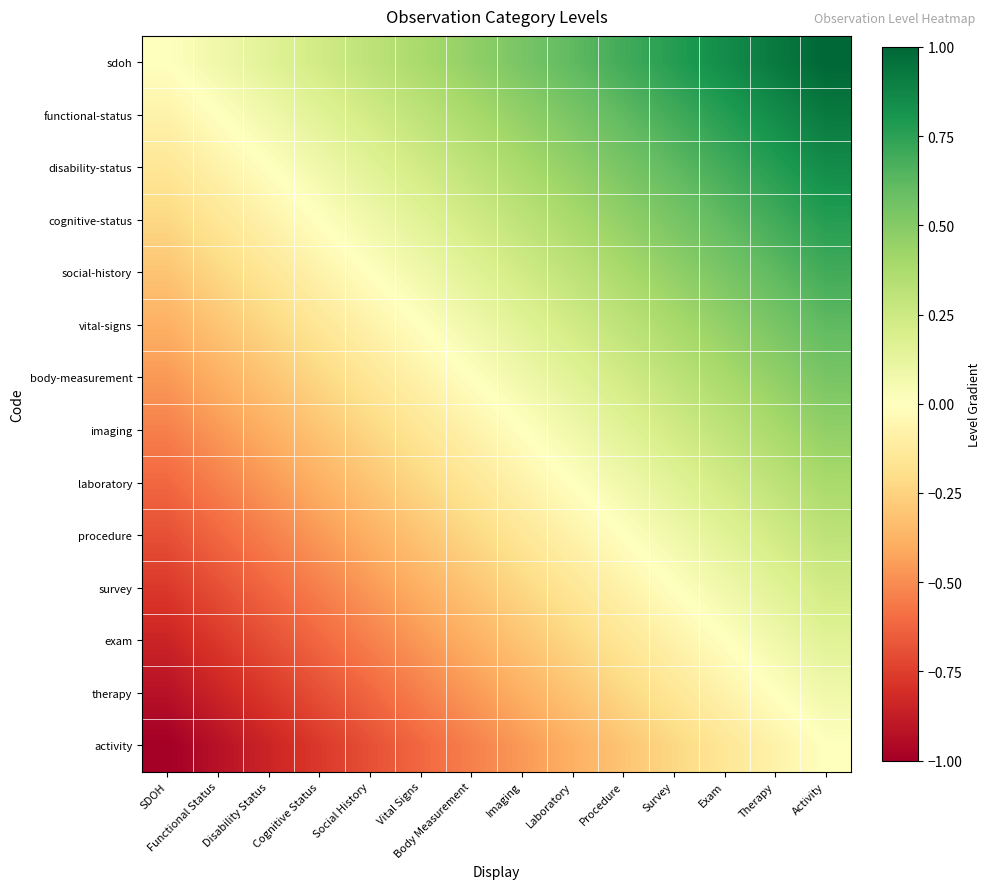

What is the minimum value shown in the chart?

-1.0